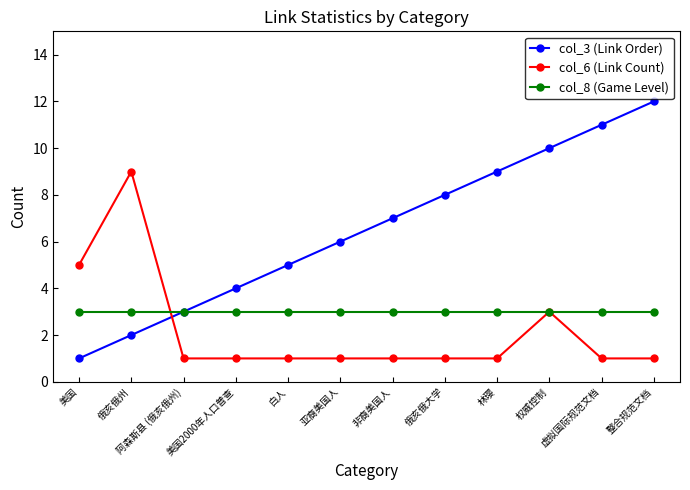

Rank the series at 俄亥俄大学 from lowest to highest value.

col_6 (Link Count), col_8 (Game Level), col_3 (Link Order)